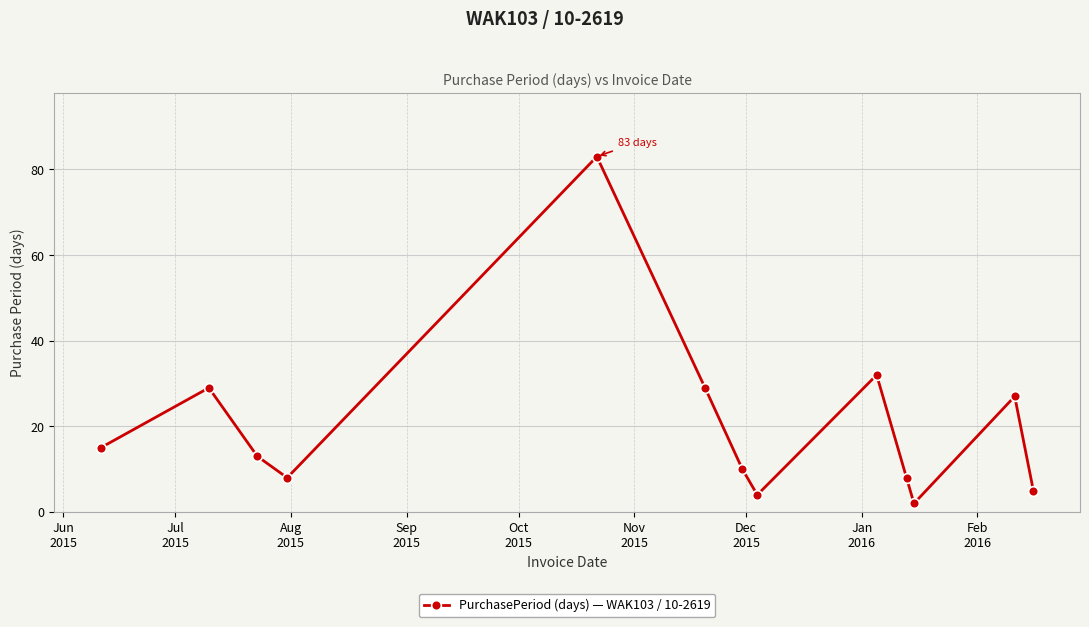

How many interior local valleys (lower than both neighbors) does the data have?

3